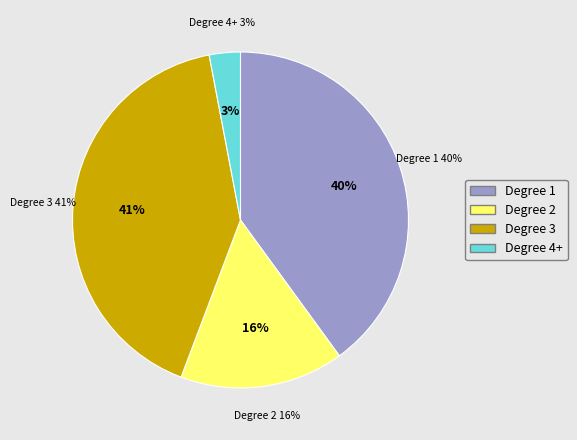

Does any single category account for the majority?

No